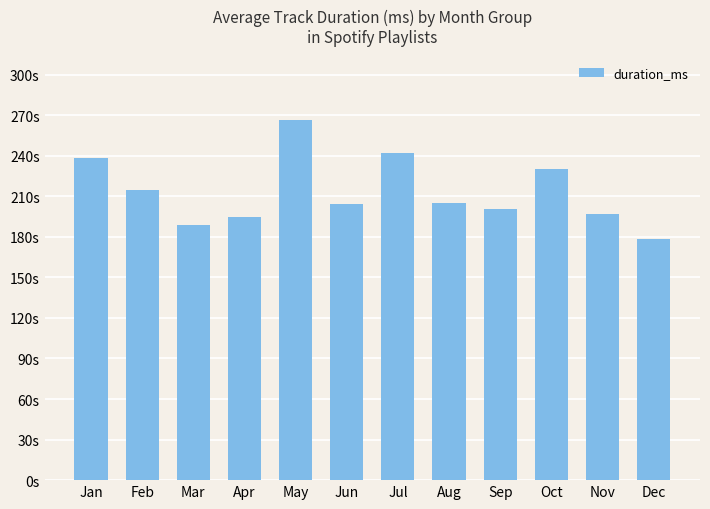

Rank the categories by value from highest to lowest.

May, Jul, Jan, Oct, Feb, Aug, Jun, Sep, Nov, Apr, Mar, Dec